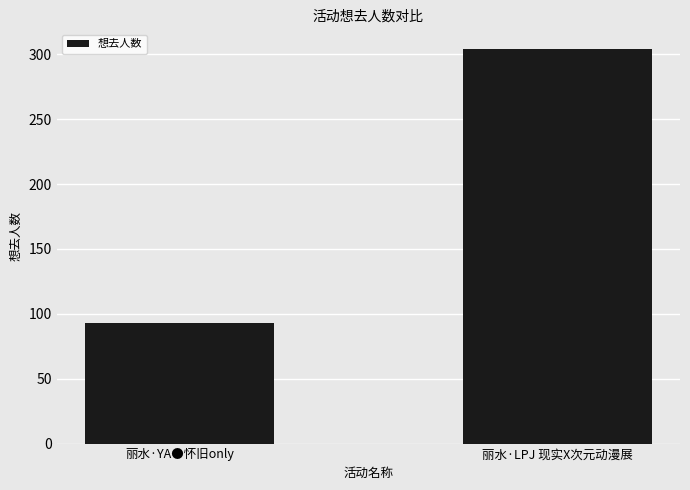

Are the bars horizontal?

No